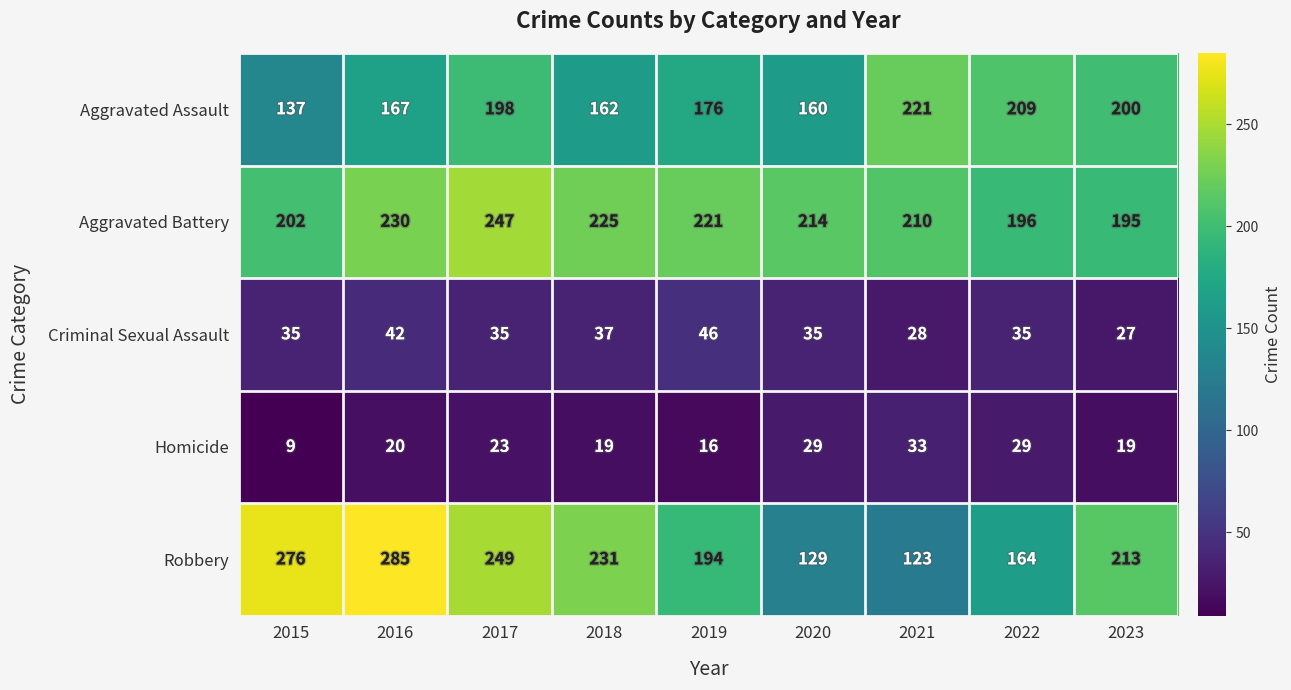

Which series has the largest total across all categories?

Aggravated Battery